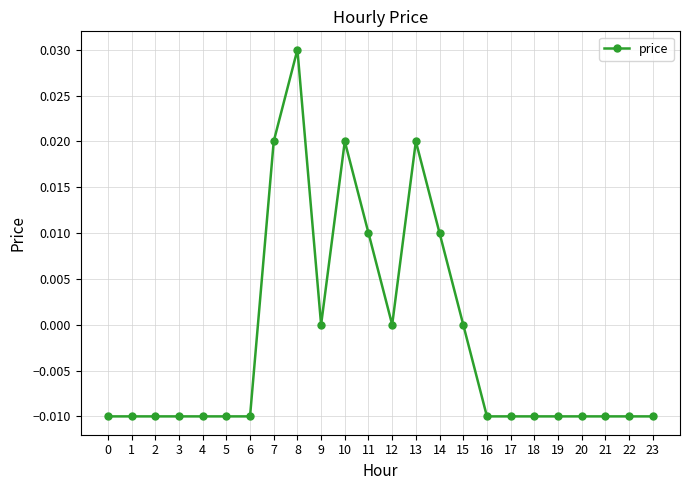

True or false: the data has more than 0 interior local peaks.

True